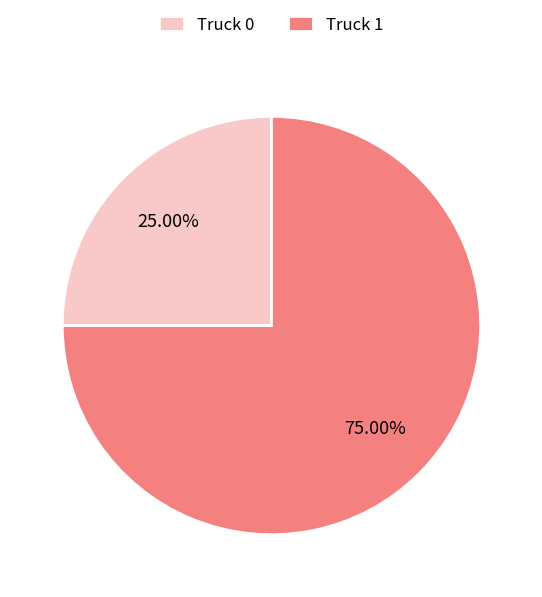

What is the largest slice in the pie chart?

Truck 1